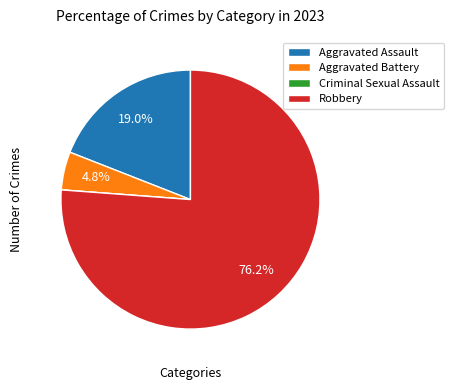

To the nearest percent, what is the difference between the largest and smallest slice percentages?

76%